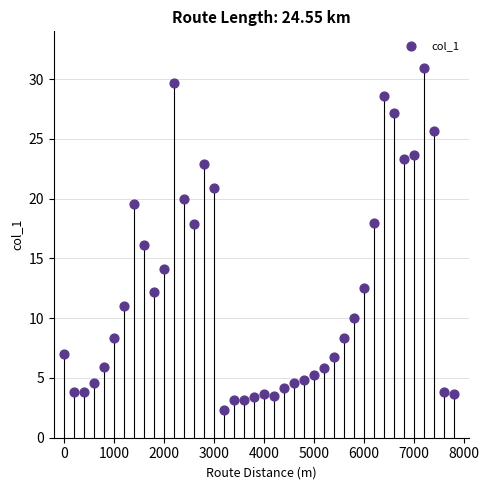

What is the range of Y values (max minus min)?

28.6